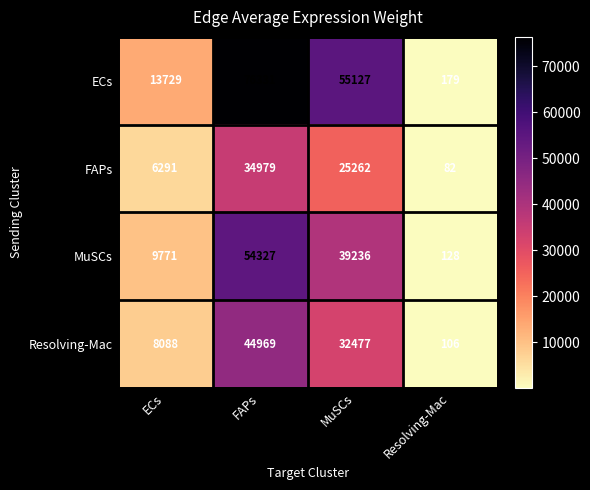

List the series in order of their peak value, lowest first.

FAPs, Resolving-Mac, MuSCs, ECs